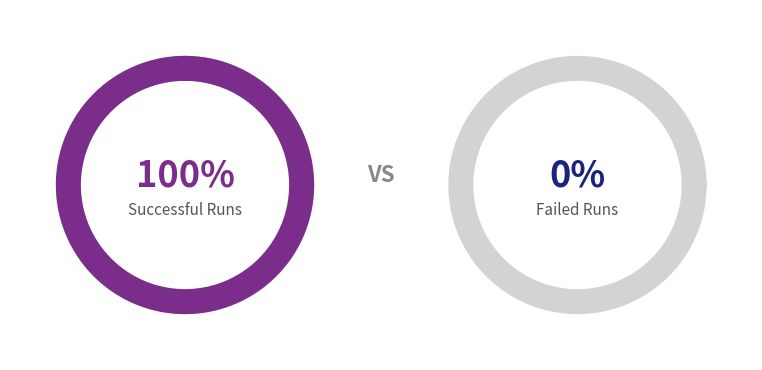

To the nearest percent, what is the difference between the Successful Runs and Failed Runs slice percentages?

100%